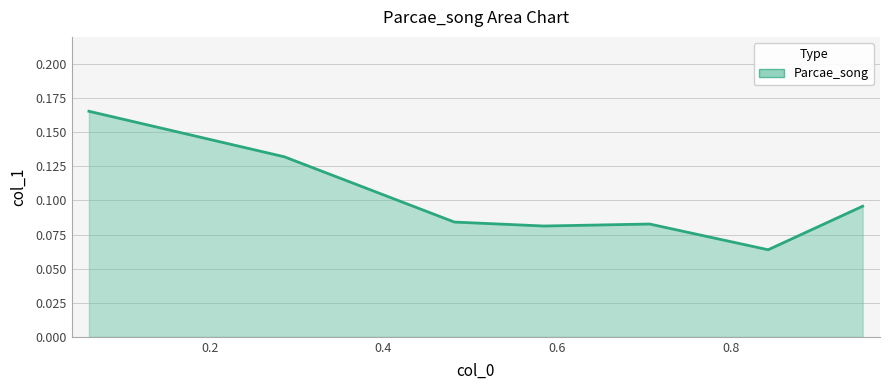

Count the values in the range 0 to 1.

7